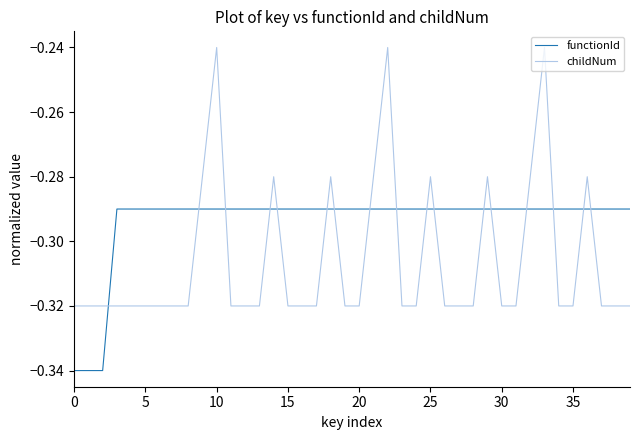

Rank the series by their maximum value, from lowest to highest.

functionId, childNum